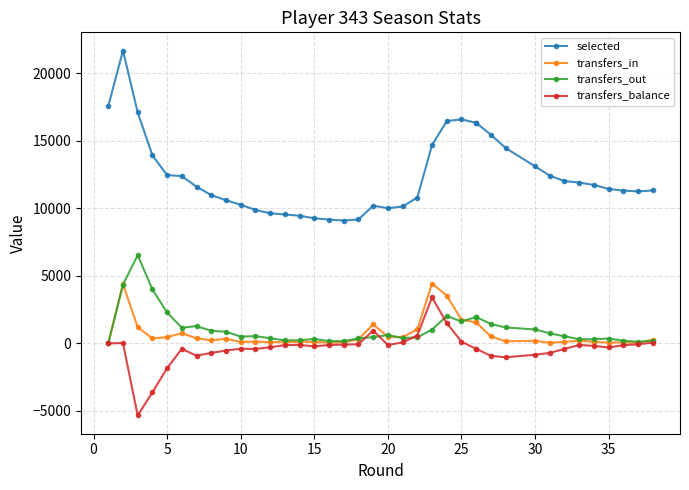

Is the value of transfers_out at 26 greater than the value of transfers_balance at 27?

Yes